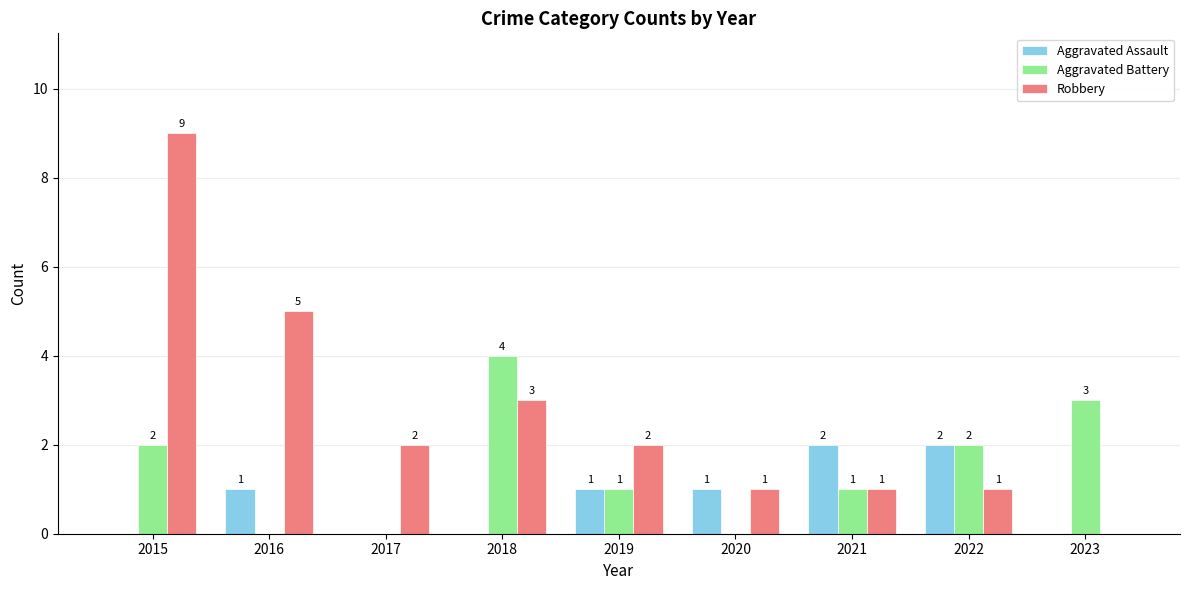

What is the sum of all Robbery values?

24